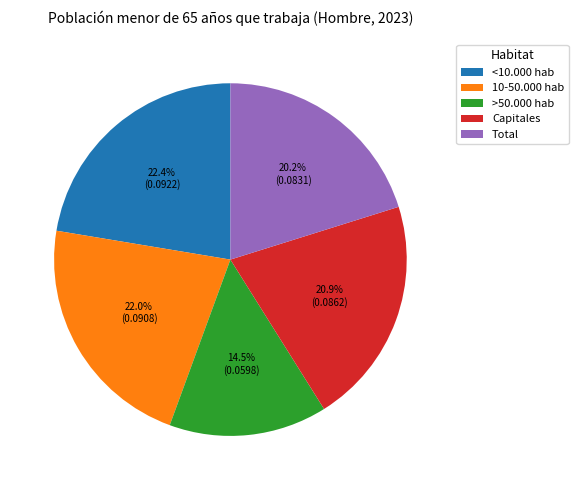

To the nearest percent, what percentage of the pie is Capitales?

21%